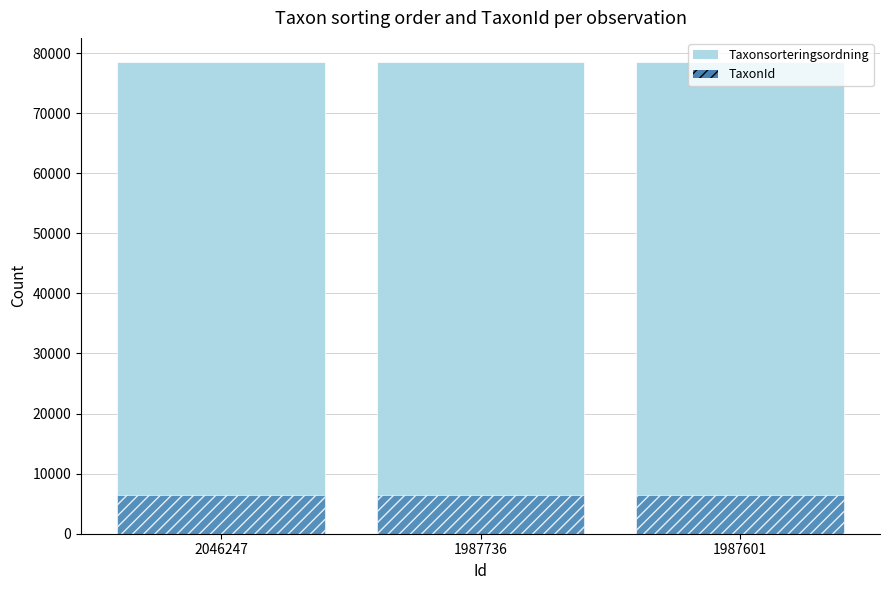

True or false: Taxonsorteringsordning has a value of 78602 at 1987736.

True